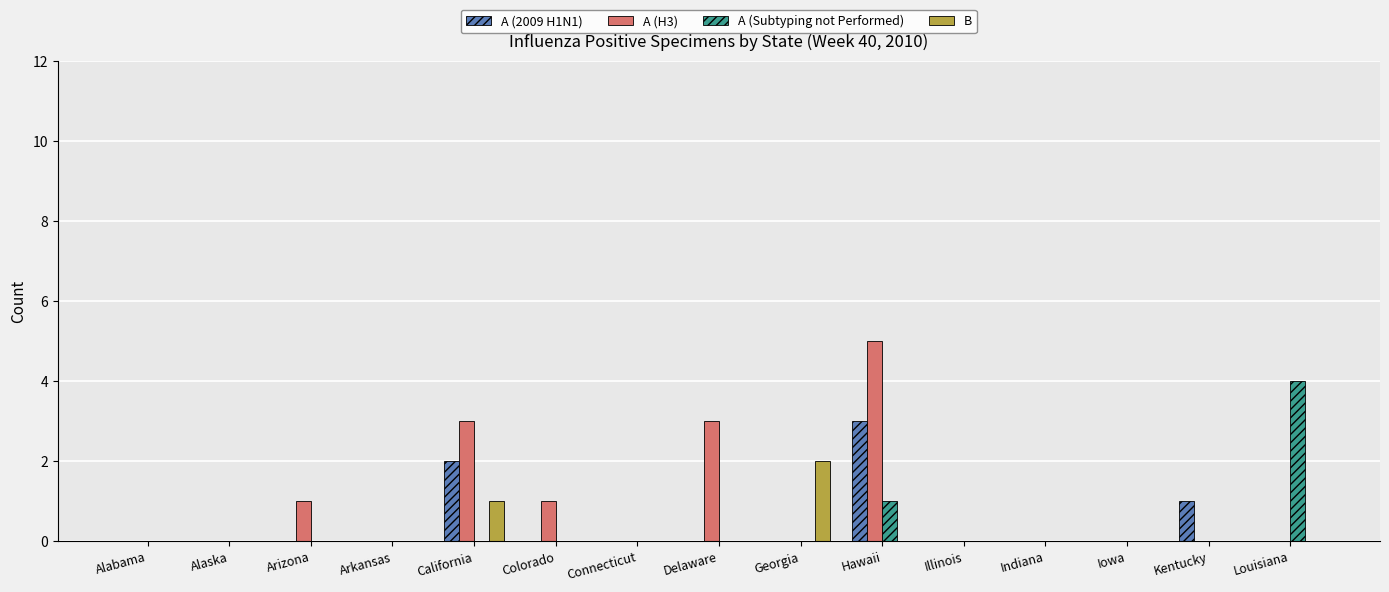

Between Hawaii and Louisiana, which series saw the biggest shift?

A (H3)